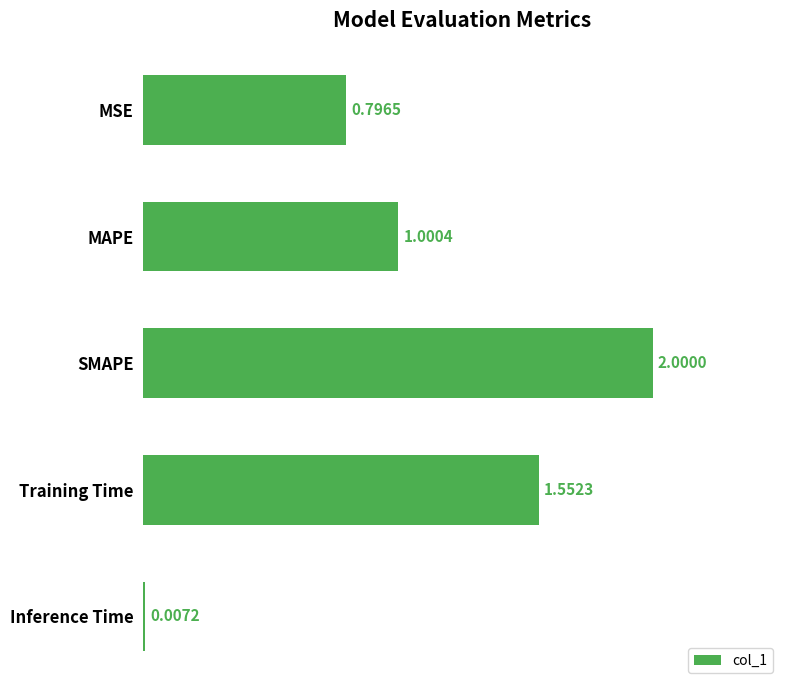

Where is the data nearest to the value 1?

MAPE